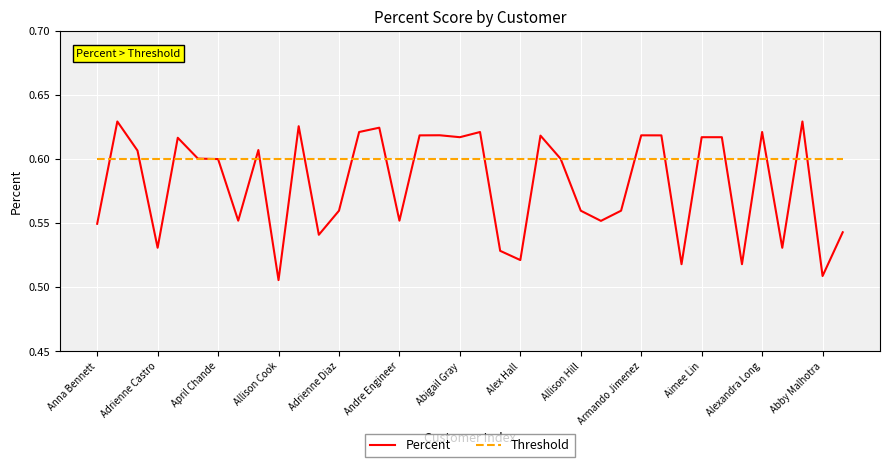

How many lines are shown in the chart?

2